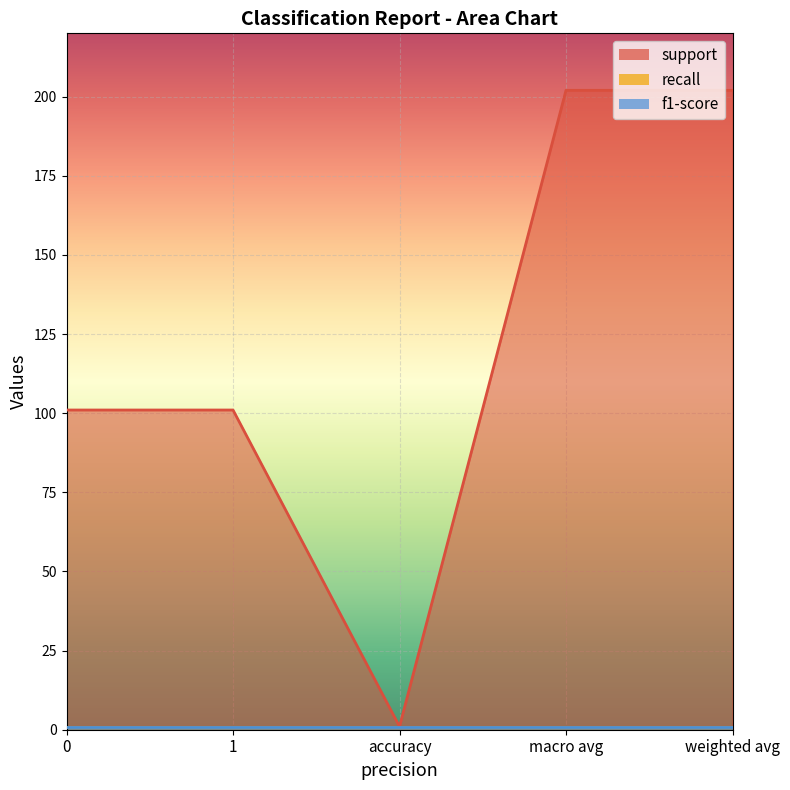

List the series in order of their peak value, highest first.

support, recall, f1-score